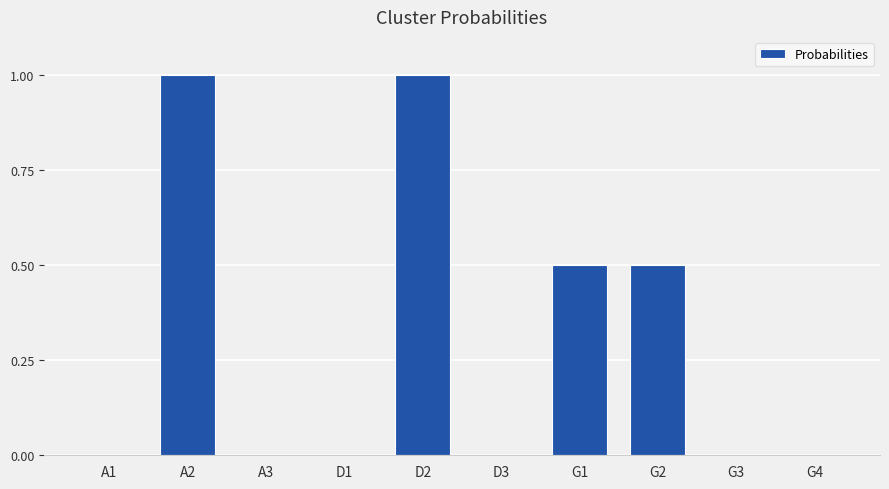

What is the change in value from D2 to G3?

-1.0